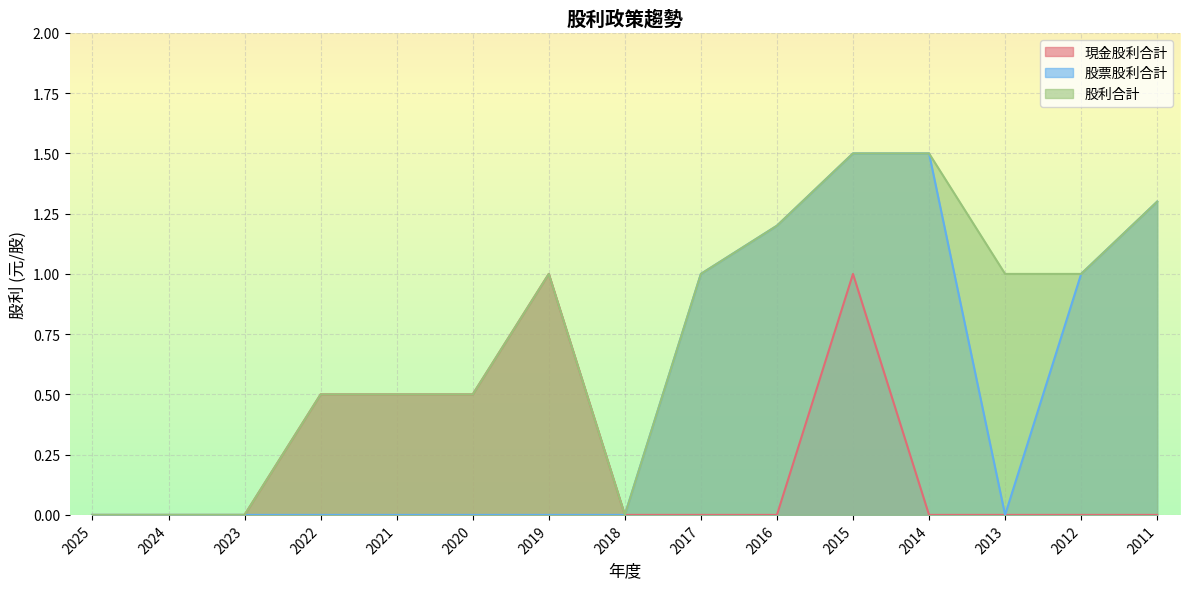

At which category does 股票股利合計 reach its first local valley?

2013